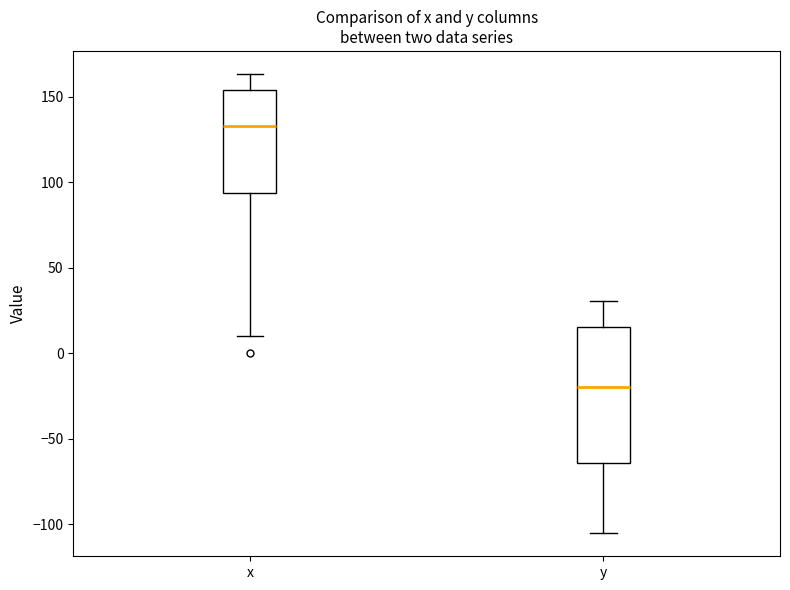

Comparing the boxes themselves (not the whiskers), which one is the tallest?

y